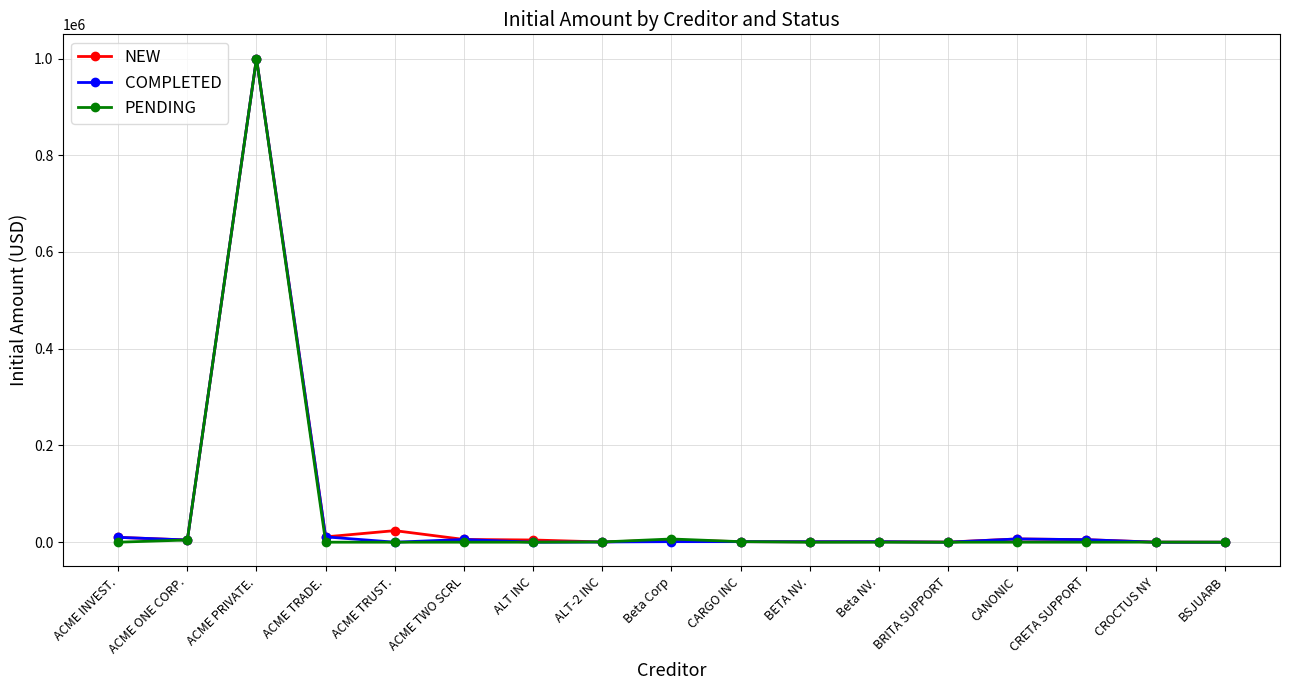

The value of NEW at ACME INVEST. is 10000. True or false?

True